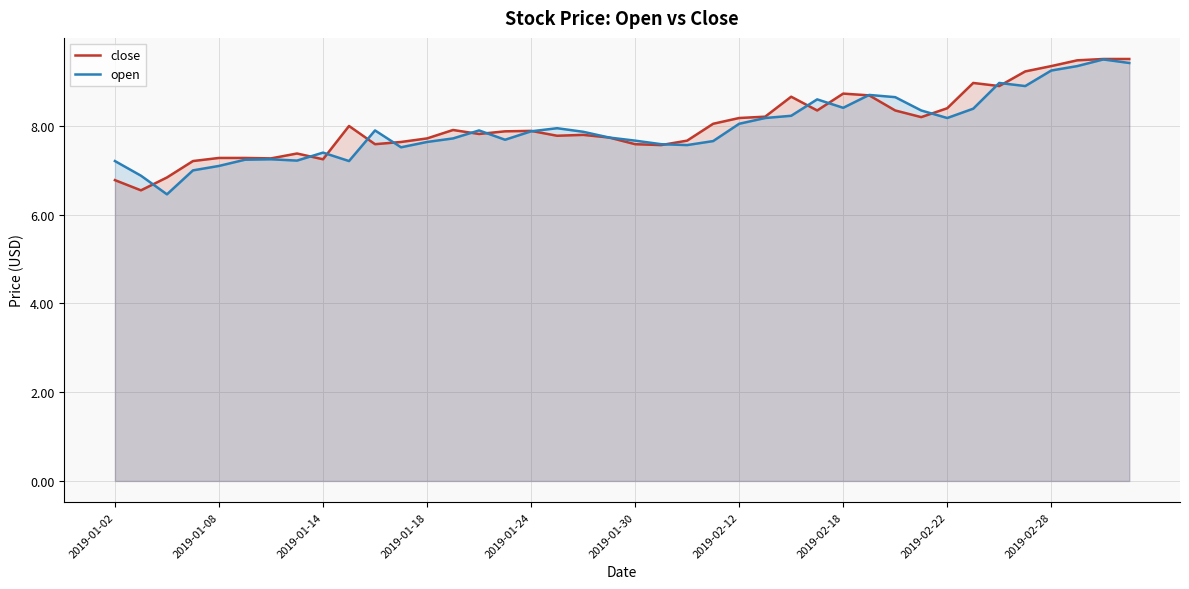

What is the total value across all series at 26?

16.9